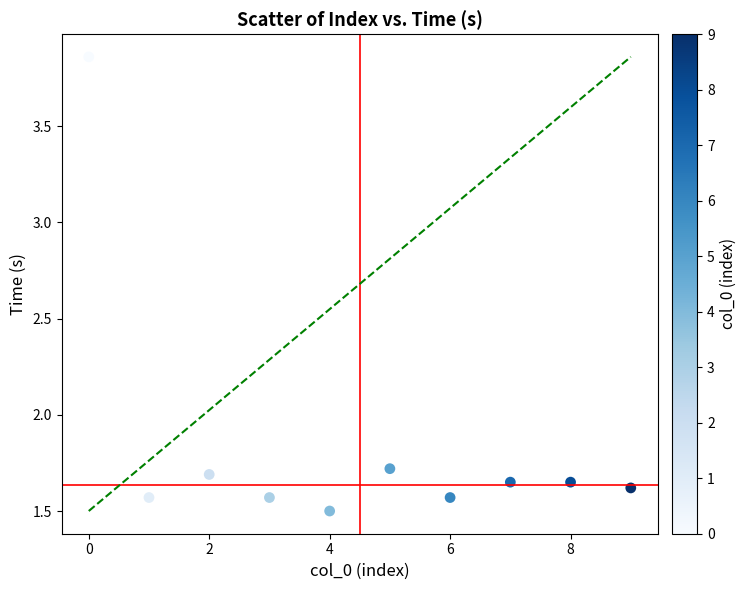

What is the average Y value?

1.8